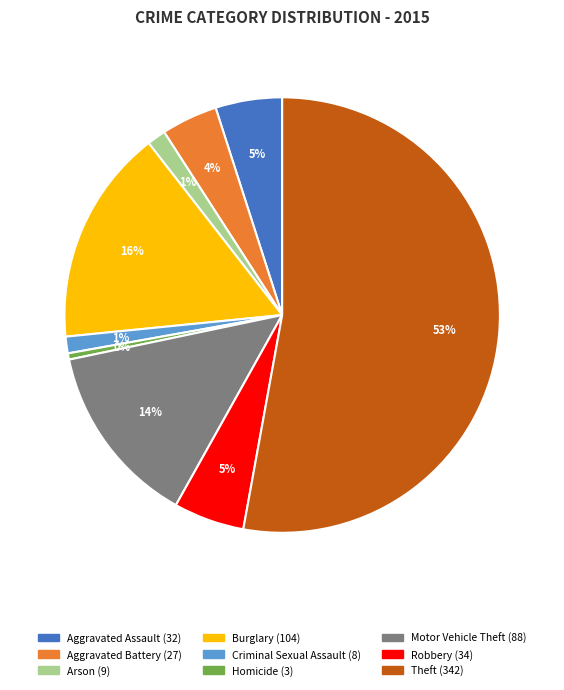

How many slices are in this pie chart?

9